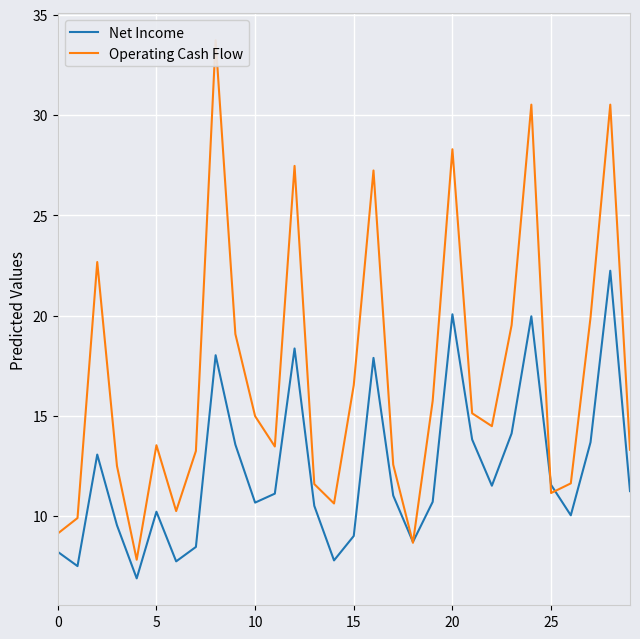

Between 29 and 25, which is larger?

25